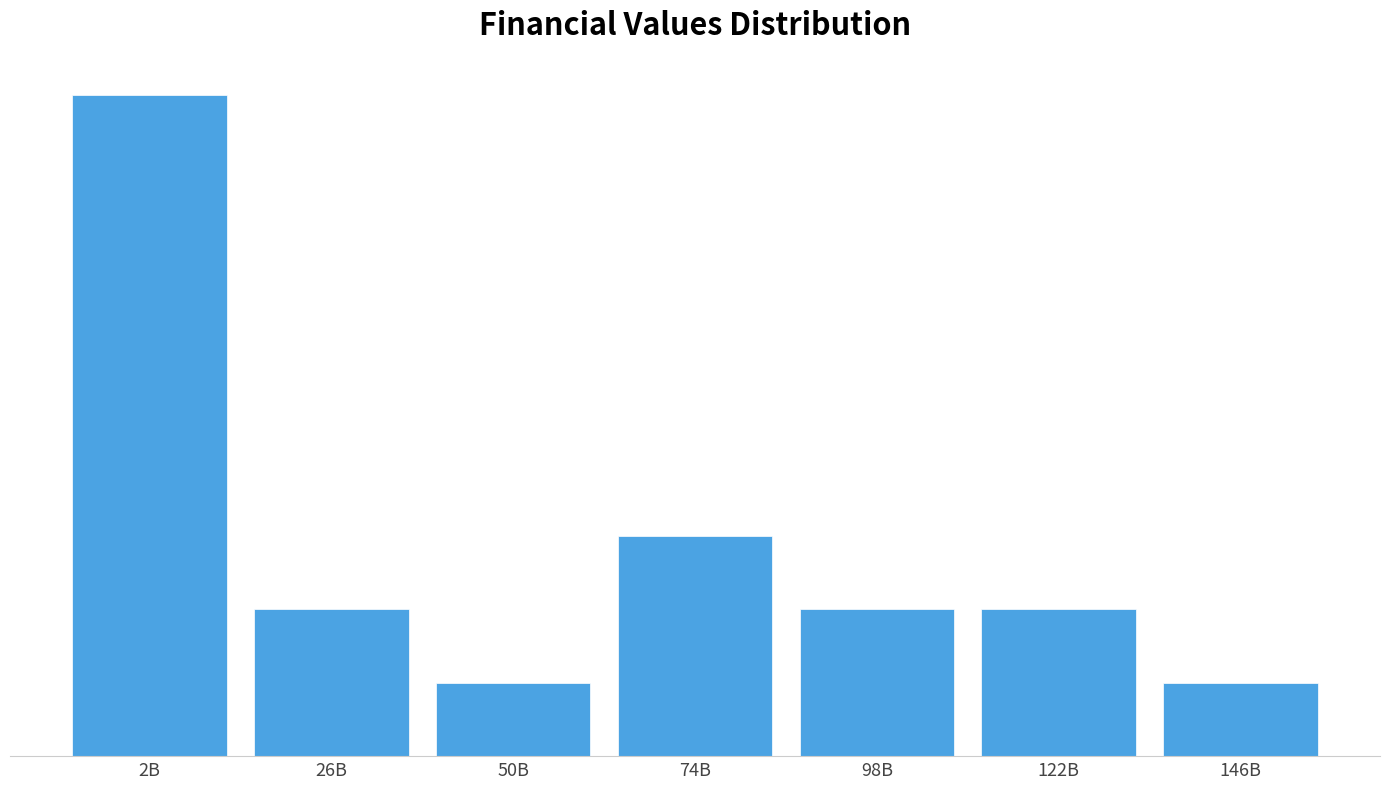

Does the chart contain any negative values?

No